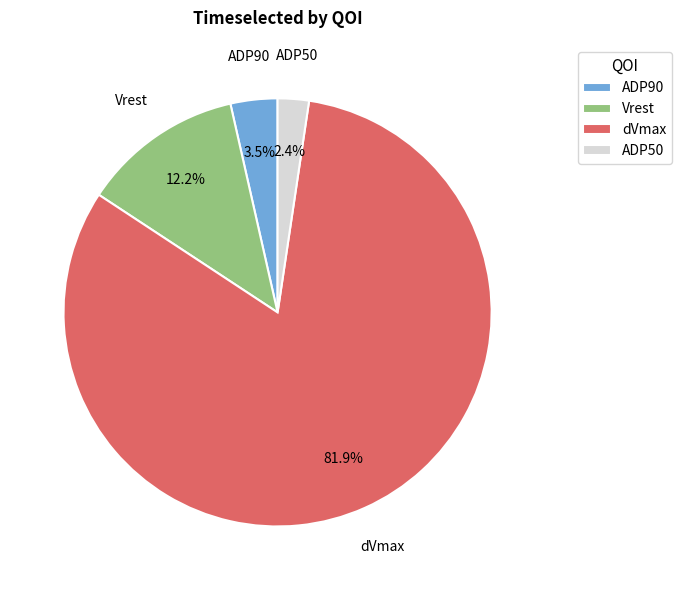

To the nearest percent, what is the difference between the largest and smallest slice percentages?

80%